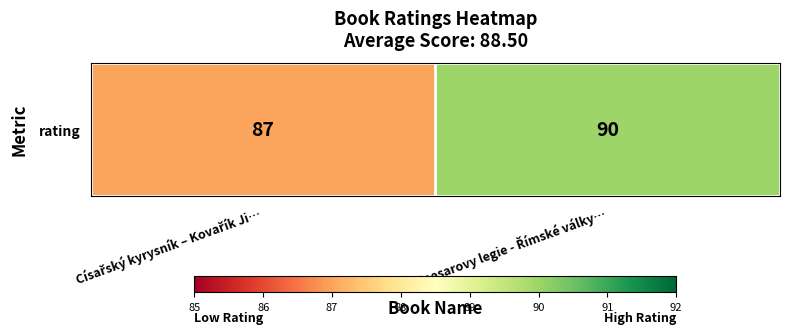

Where is the data nearest to the value 88?

Císařský kyrysník – Kovařík Ji…